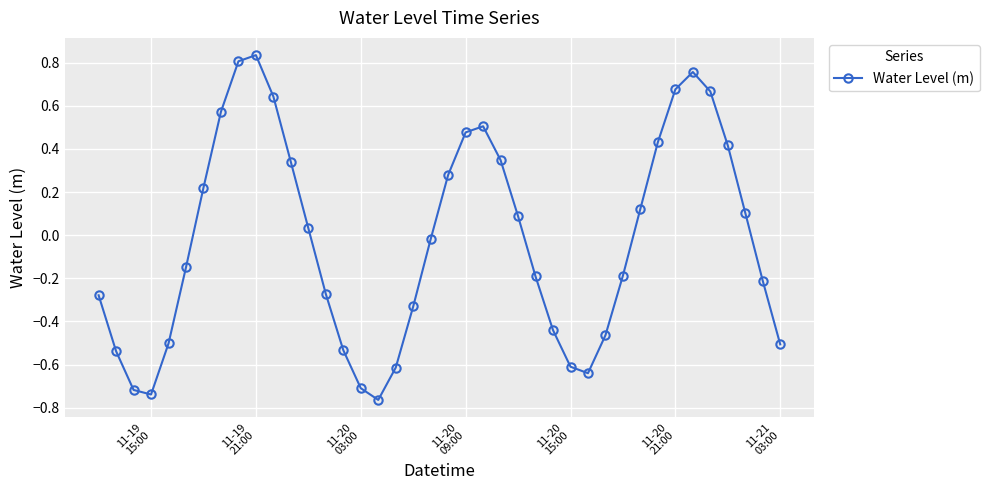

True or false: there are more than 2 points higher than both neighbors.

True